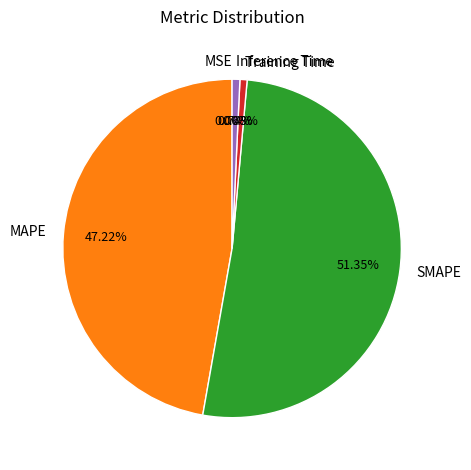

Is there a majority slice in this chart?

Yes